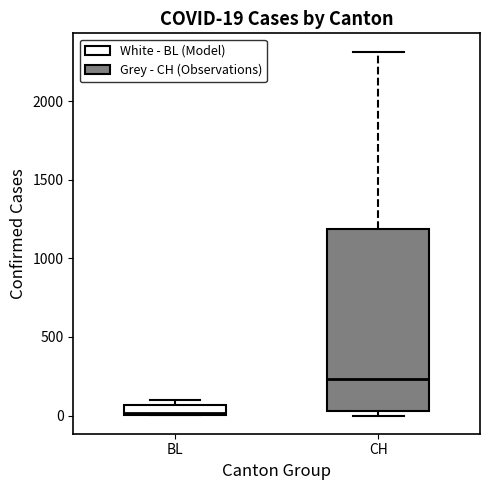

Which box is the tallest, from its lower edge to its upper edge?

CH